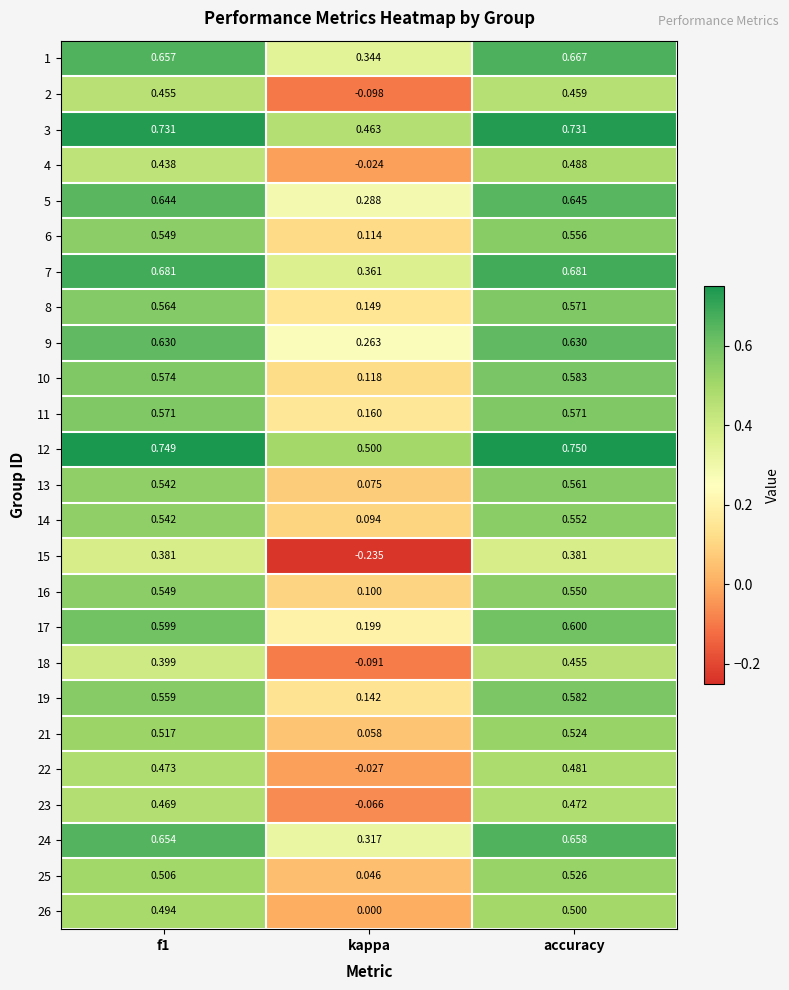

Where is 2 nearest to the value 0?

kappa